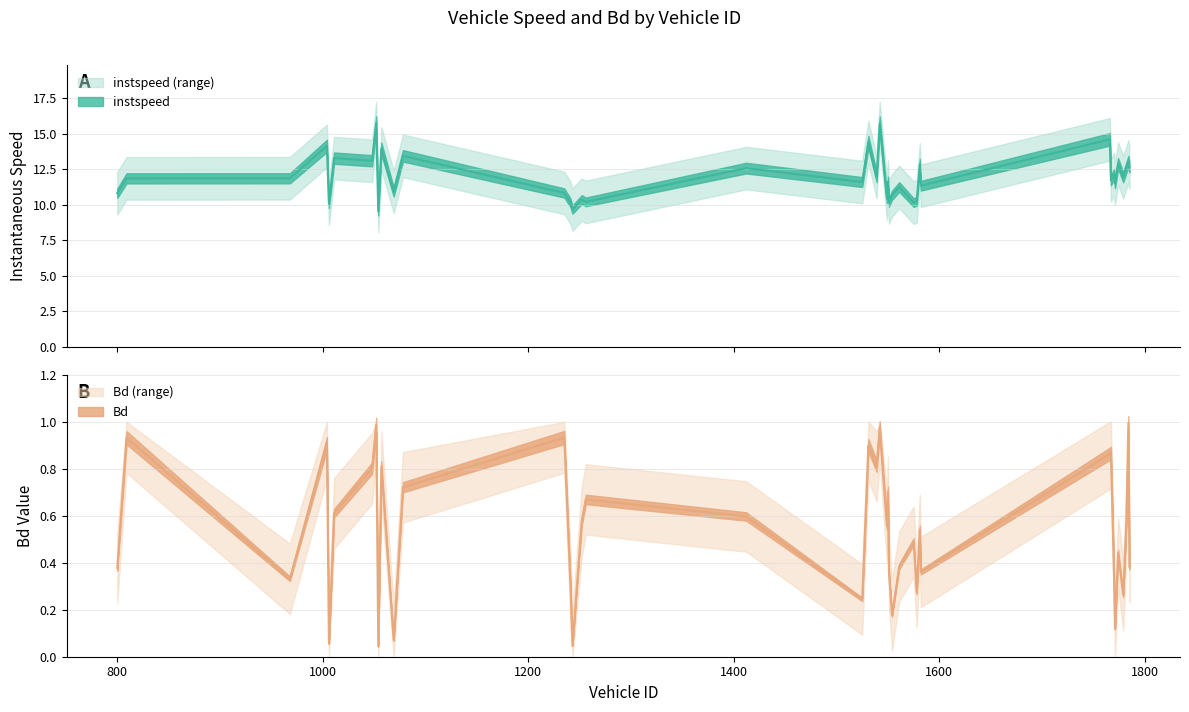

Which label corresponds to the smallest value in the chart?

1054.0